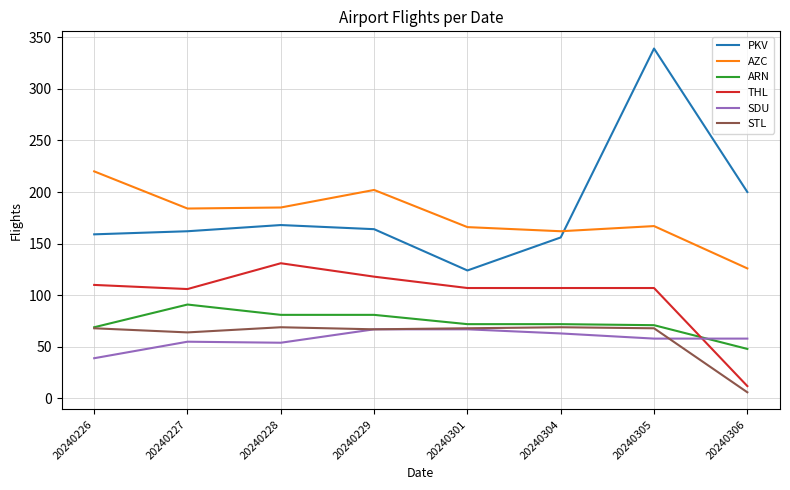

What is the smallest value displayed?

6